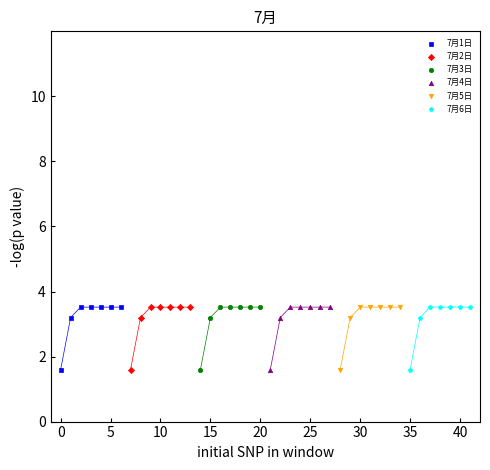

Which series contains the lowest Y value?

7月1日